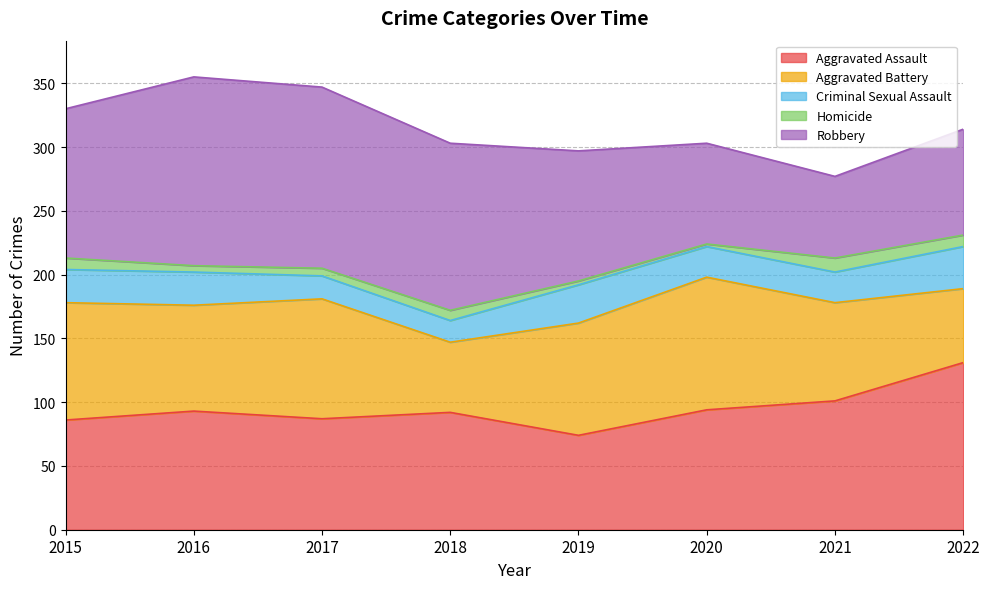

Where is the first local minimum for Aggravated Assault?

2017